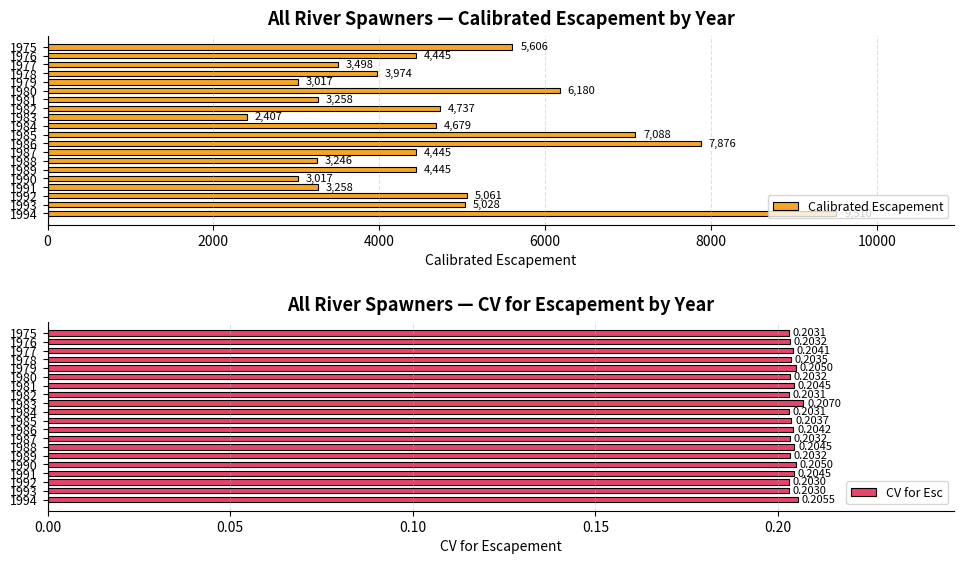

What is the highest value of the Calibrated Escapement series?

9510.4